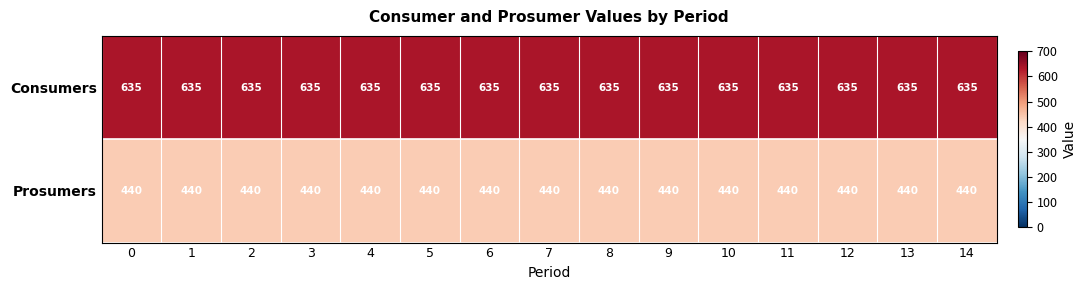

What is the total value across all series at 10?

1075